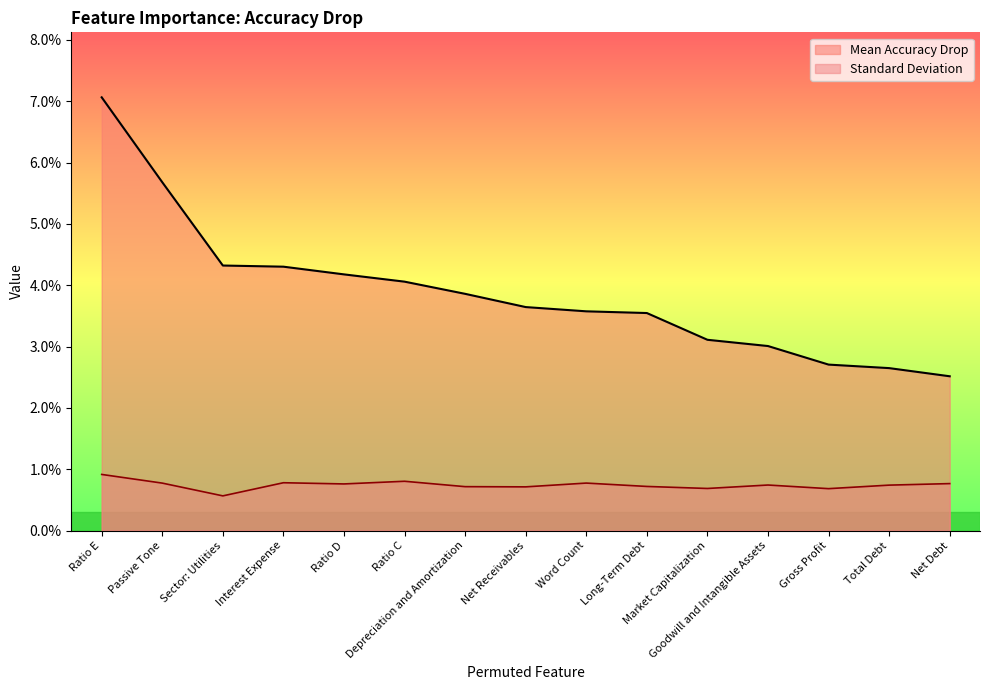

Which has a higher value, Word Count or Gross Profit?

Word Count